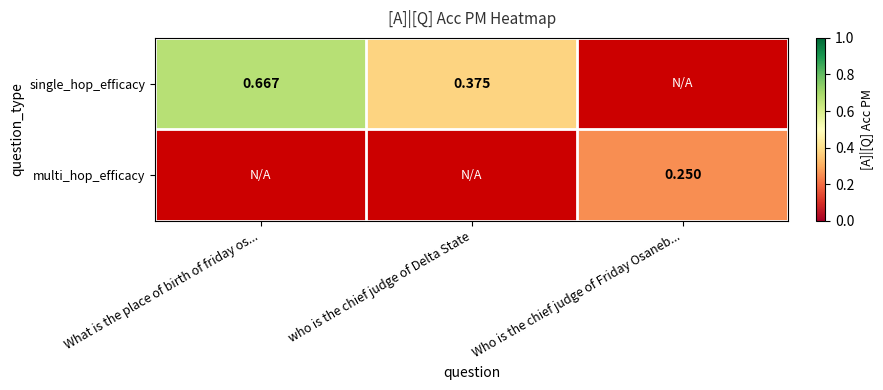

Is the value of multi_hop_efficacy at Who is the chief judge of Friday Osaneb... greater than the value of single_hop_efficacy at What is the place of birth of friday os...?

No